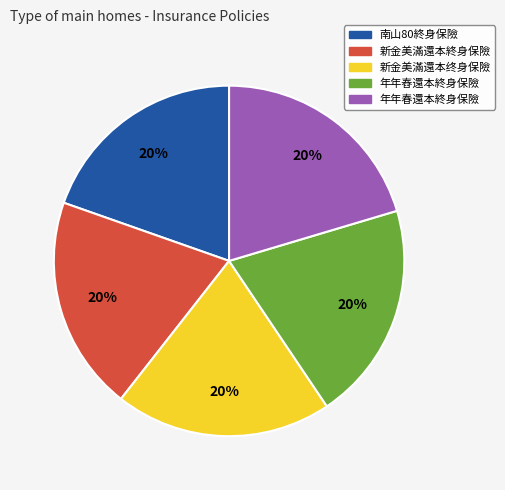

Does any single category account for the majority?

No